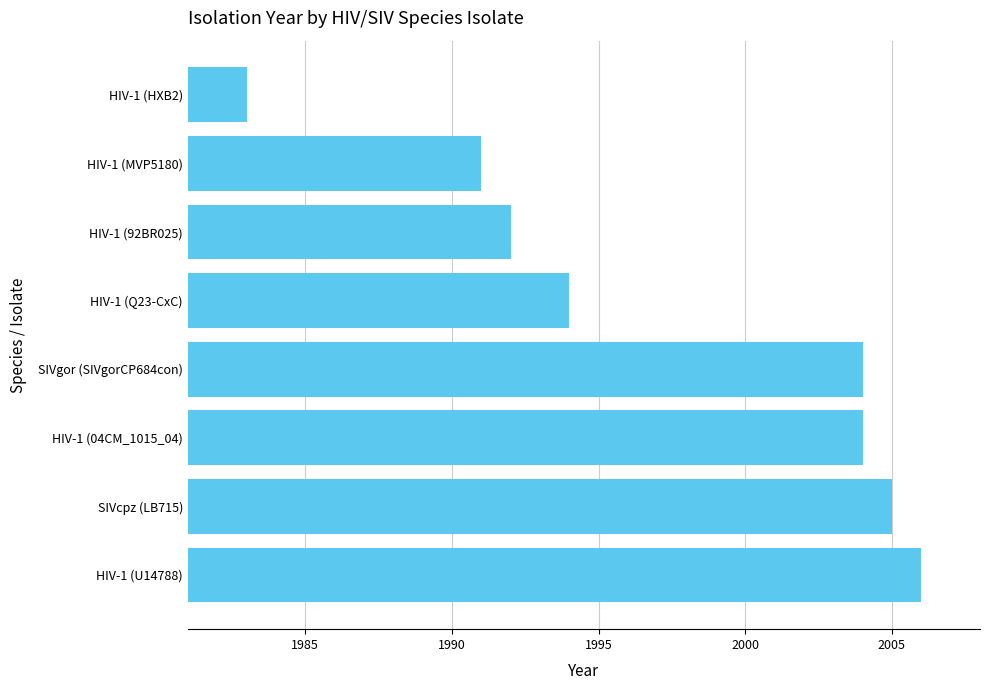

Which has a higher value, HIV-1 (HXB2) or SIVcpz (LB715)?

SIVcpz (LB715)